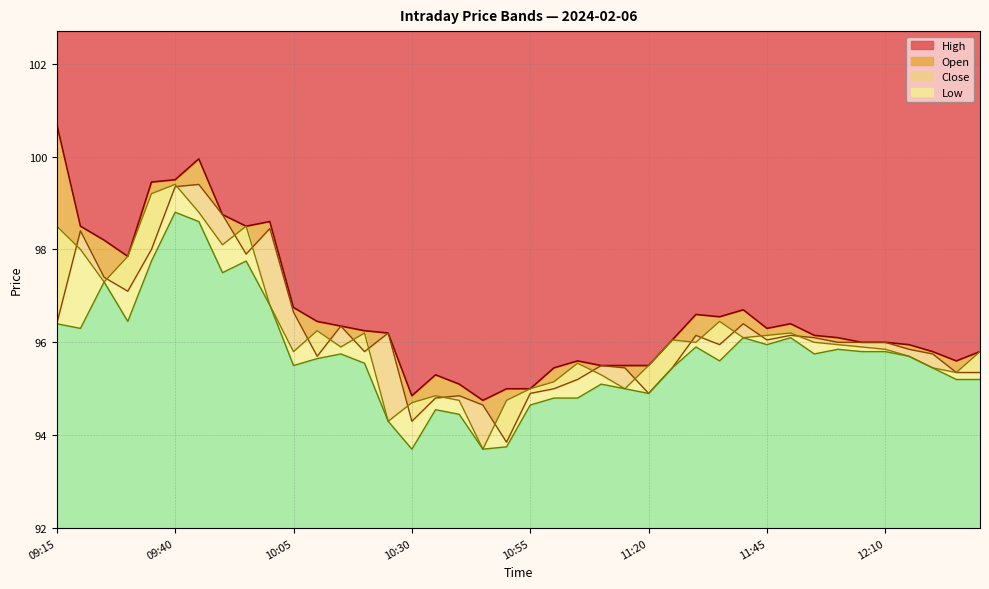

Where is High nearest to the value 97?

10:05